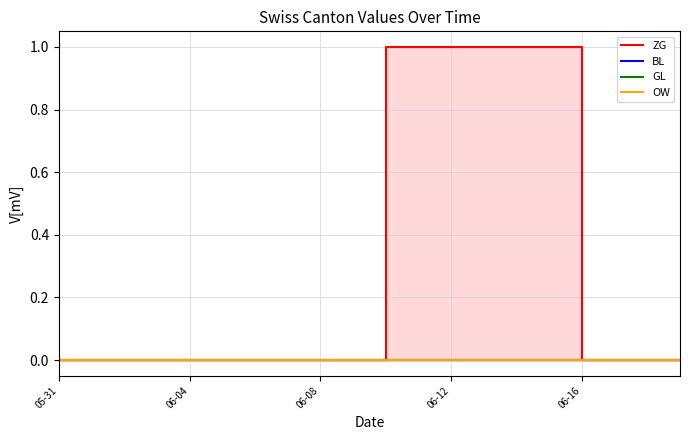

What is the label of the 14th point from the right?

6